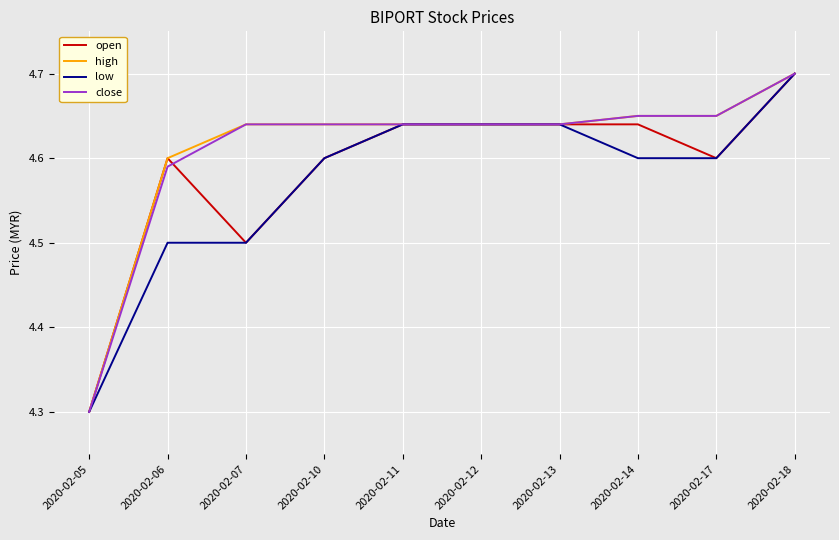

At which label does close reach its peak?

2020-02-18